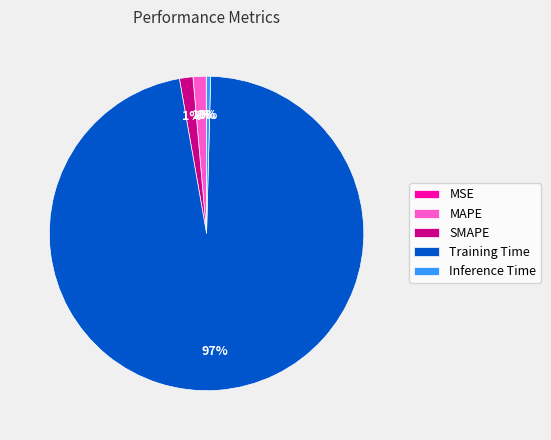

Is the sum of SMAPE and Training Time greater than half?

Yes